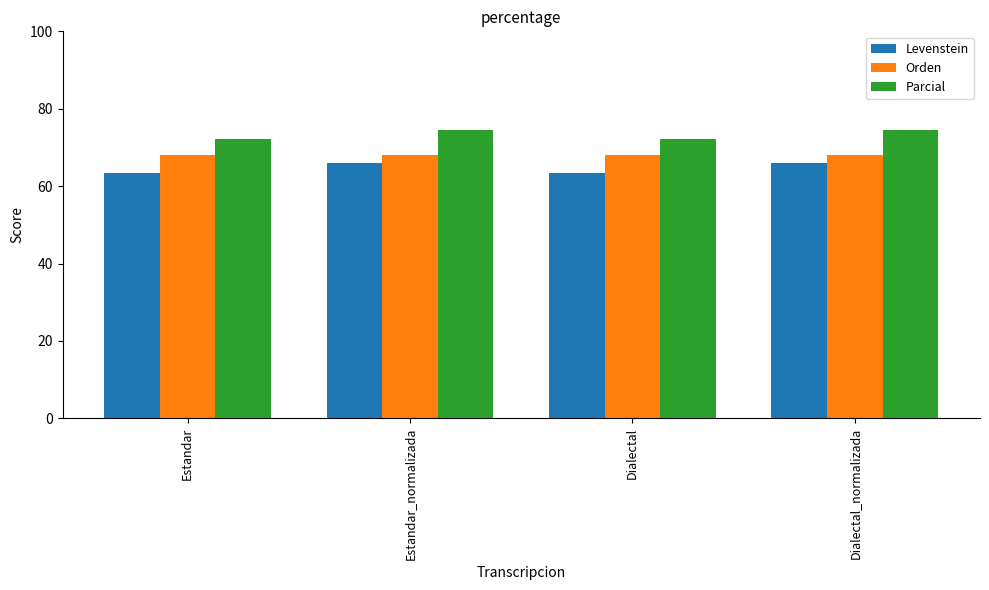

What is the minimum value for Parcial?

72.2